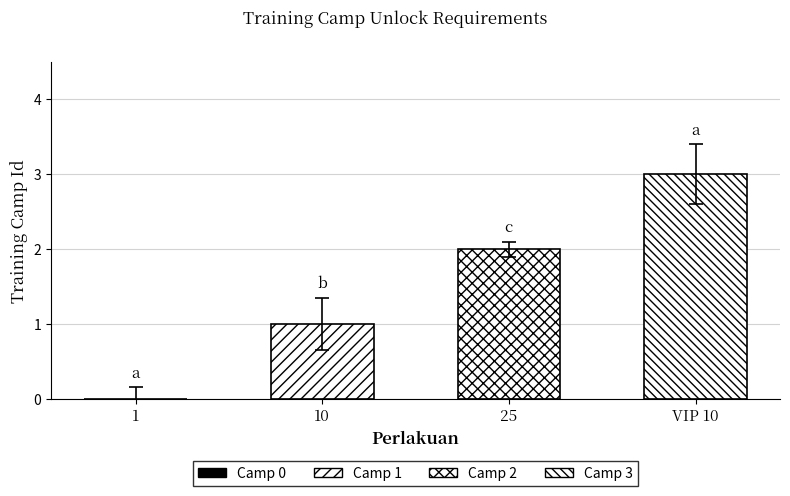

The value at Camp 0 (Rank 1) is 0. True or false?

True